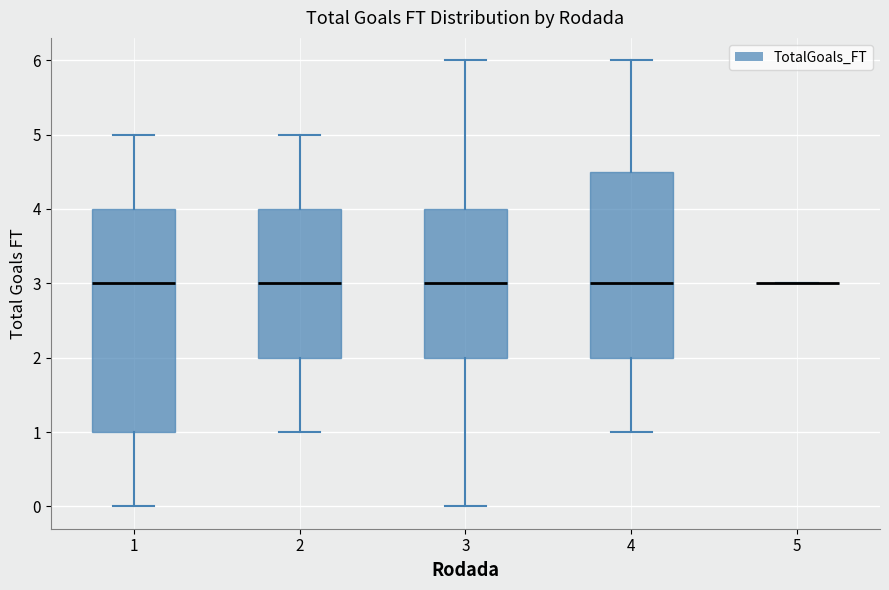

Where does the lower whisker of the box at x = 3 end on the y-axis? The values are not printed on the chart, so give them approximately, as read against the axis.

0.0